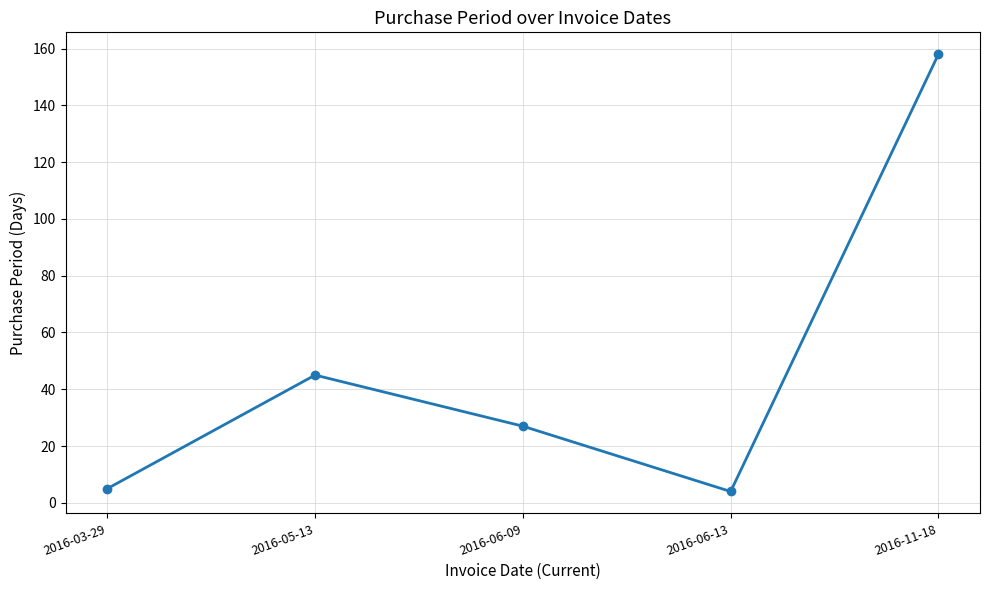

What position from the right is 2016-11-18?

1